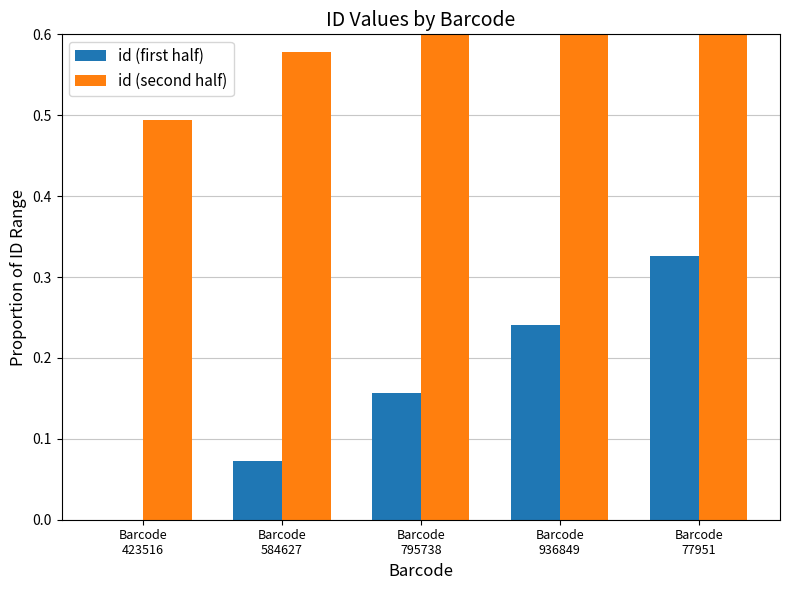

How many id (second half) values are between 0 and 1?

5